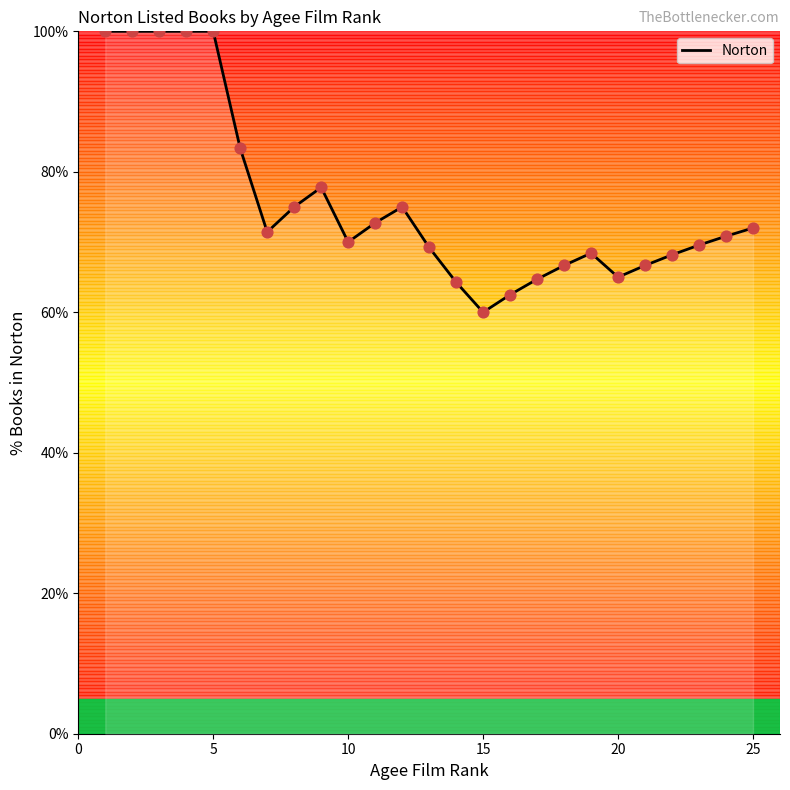

What is the difference between the maximum and minimum values?

40.0